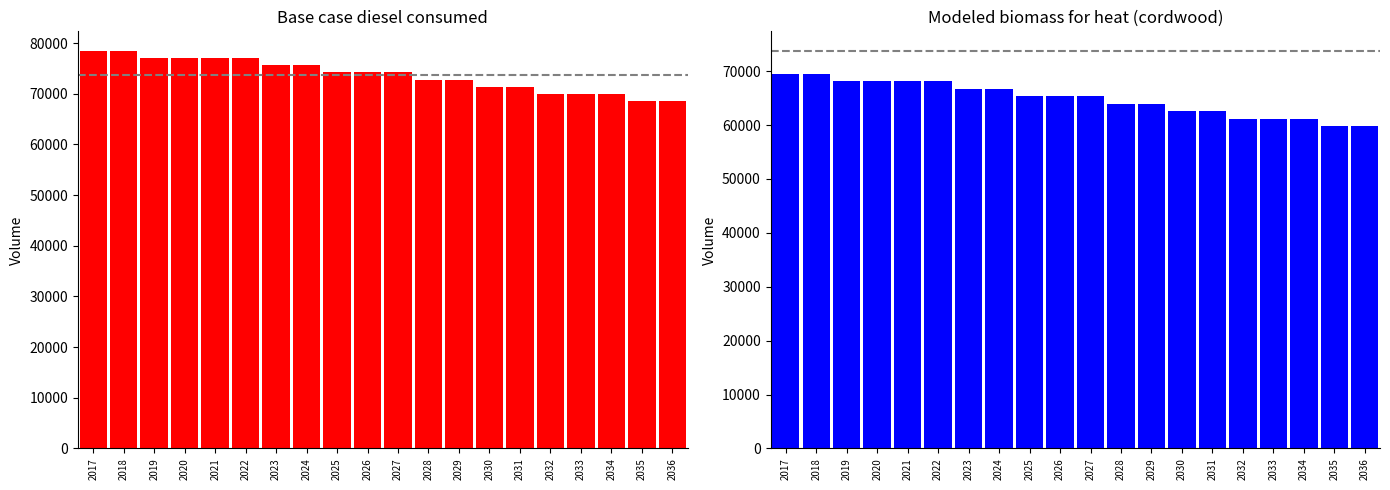

What are all the series names shown in the legend?

Base case diesel consumed, Modeled biomass for heat (cordwood)